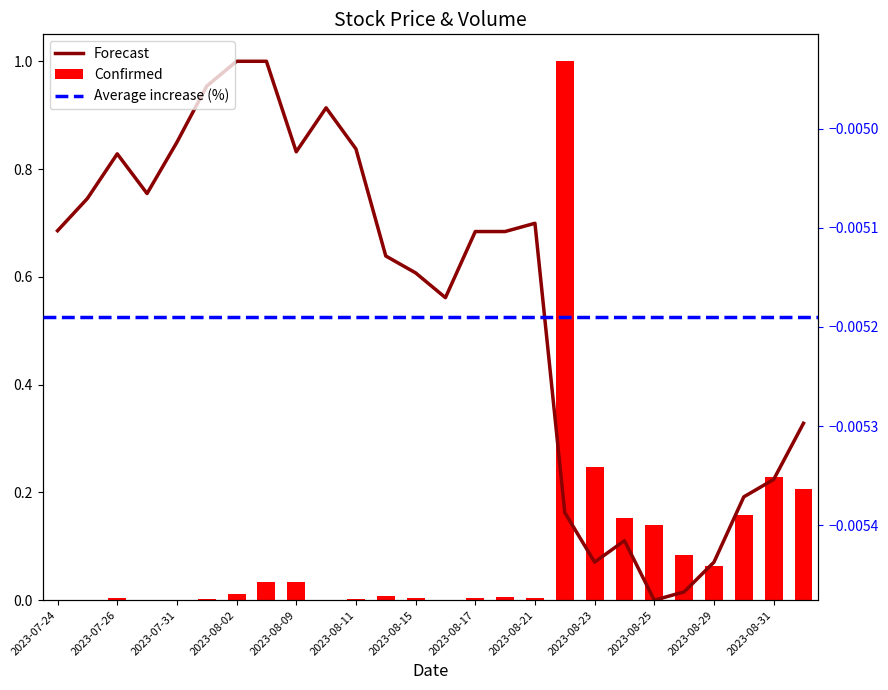

Reading left to right, list all the values displayed in this chart.

0.7	0.7	0.8	0.8	0.8	1.0	1.0	1.0	0.8	0.9	0.8	0.6	0.6	0.6	0.7	0.7	0.7	0.2	0.1	0.1	0.0	0.0	0.1	0.2	0.2	0.3